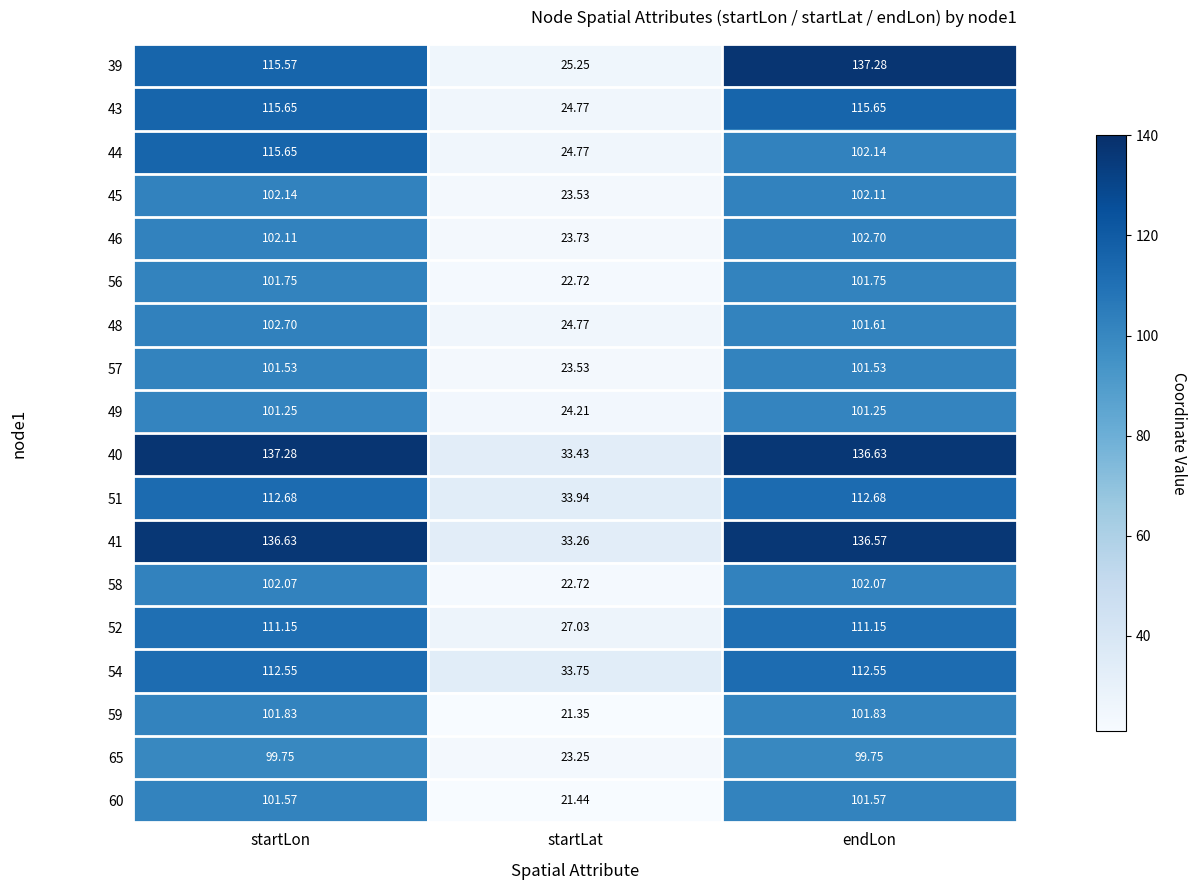

Where does the 58 series first go above 102?

startLon